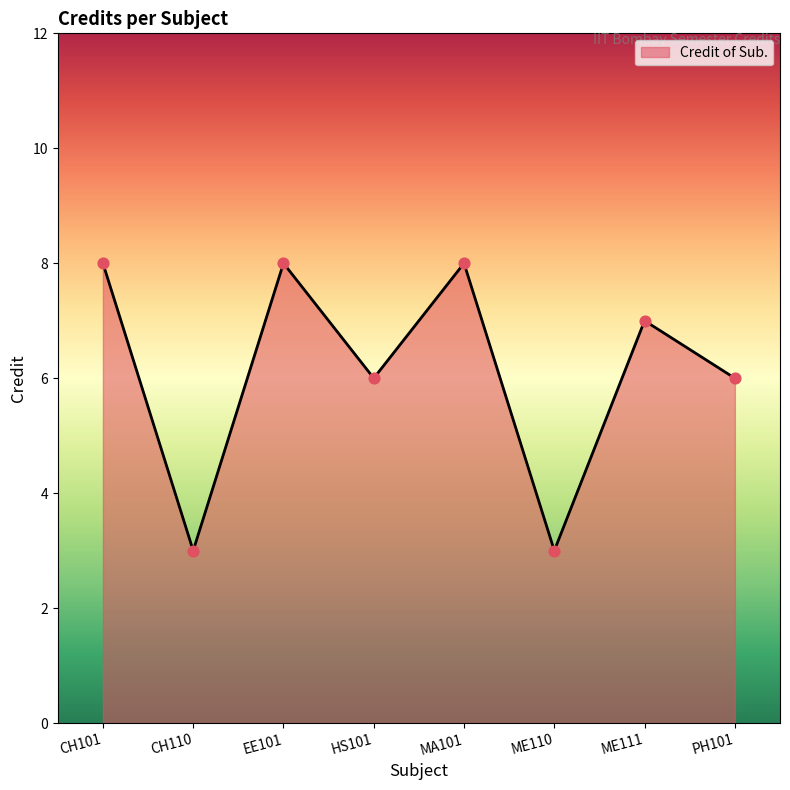

What is the ratio of the value at ME110 to the value at HS101?

0.5